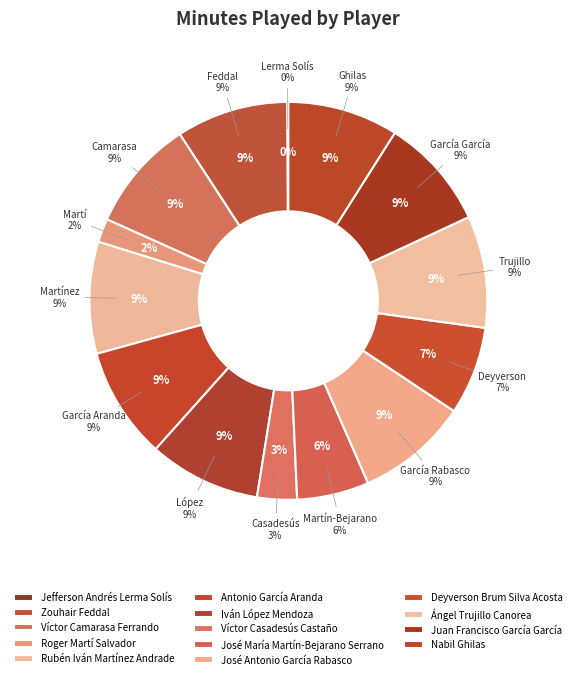

To the nearest percent, what is the combined percentage of Roger Martí Salvador and José Antonio García Rabasco?

11%